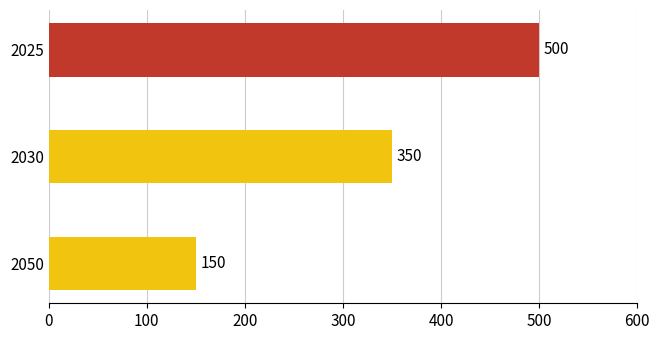

Reading bottom to top, what are all the values shown in this chart?

150	350	500